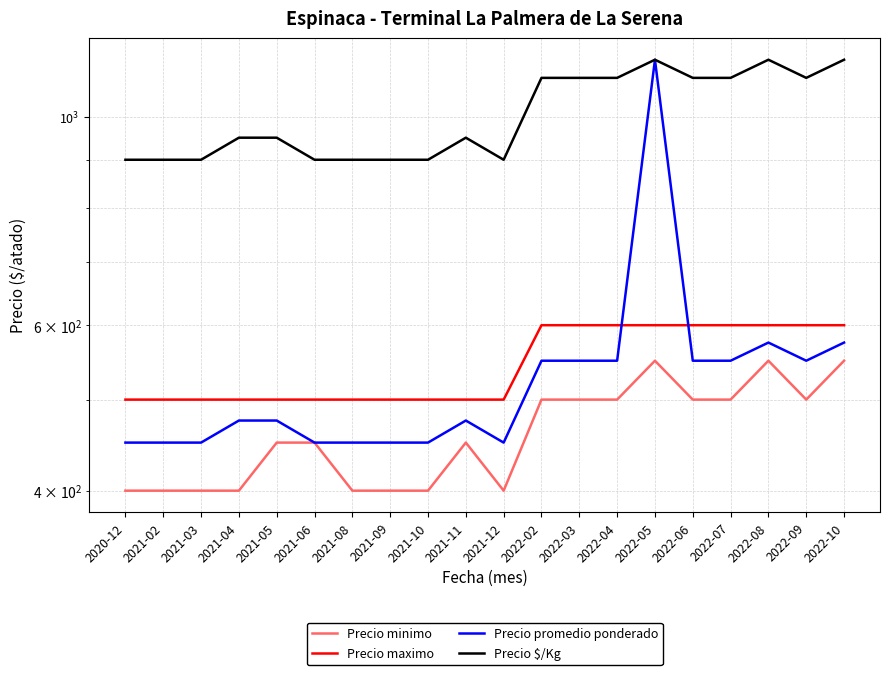

Does the chart display data point markers on the line(s)?

No